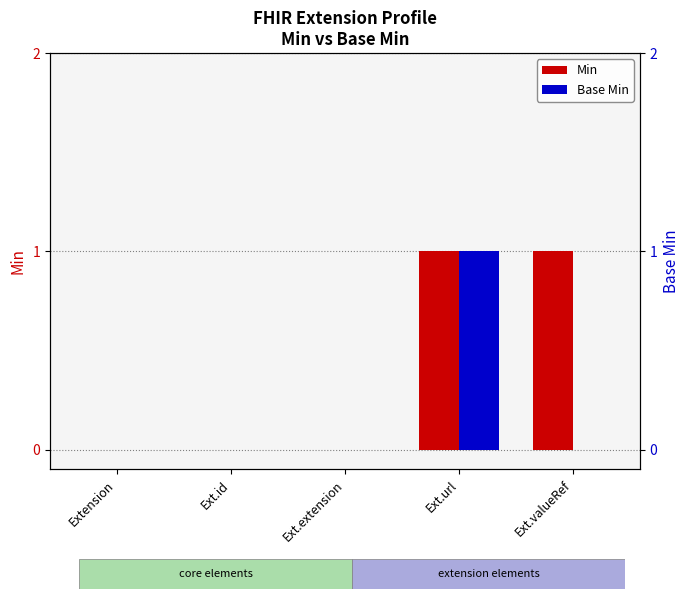

Reading left to right, what are all the values shown in this chart?

Min: 0	0	0	1	1
Base Min: 0	0	0	1	0